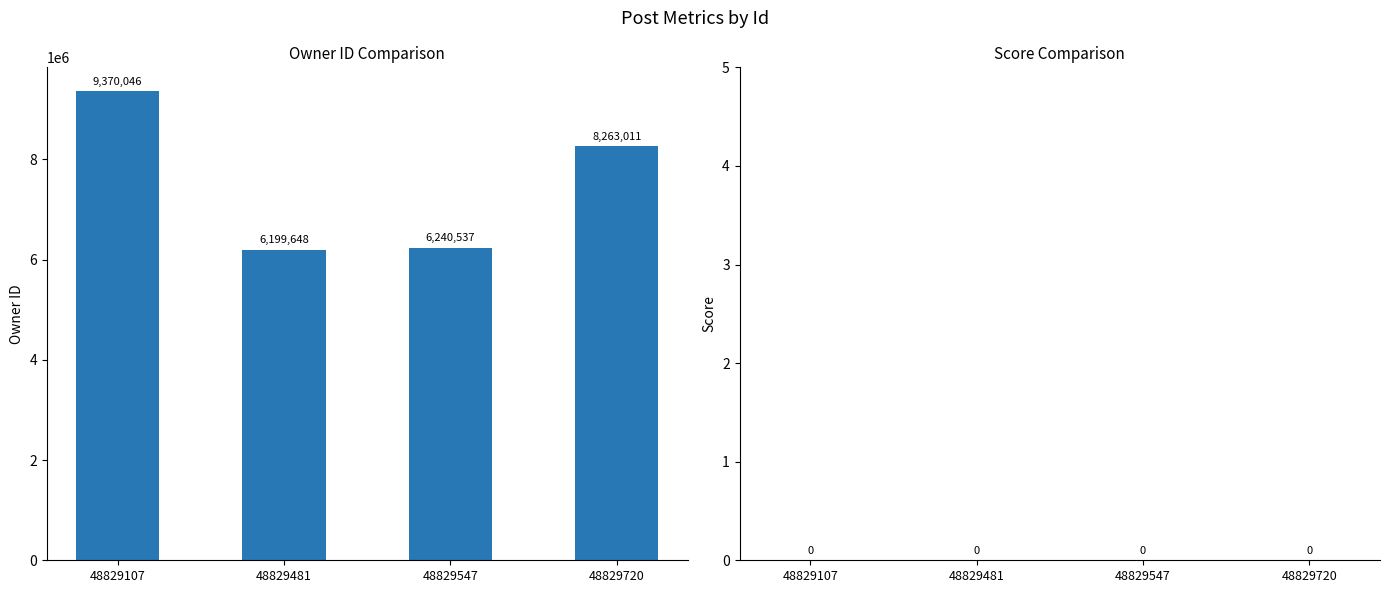

Reading left to right, list all the values displayed in this chart.

48829107=9370046	48829481=6199648	48829547=6240537	48829720=8263011